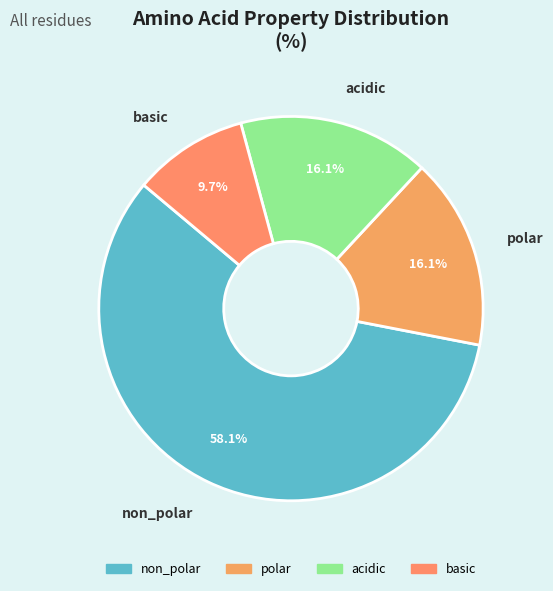

True or false: basic accounts for 10% of the total.

True